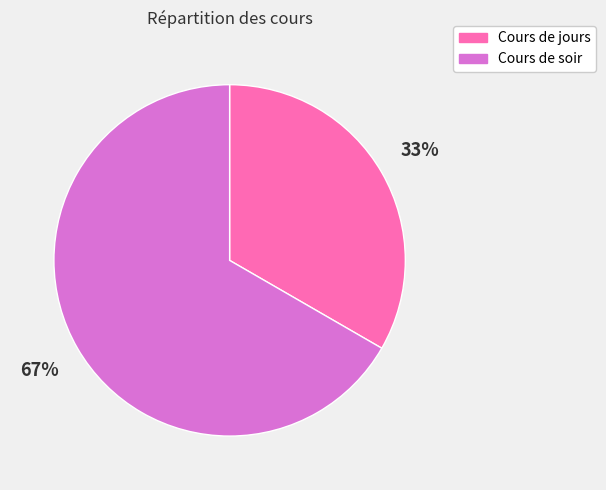

To the nearest percent, what portion does Cours de soir represent?

67%